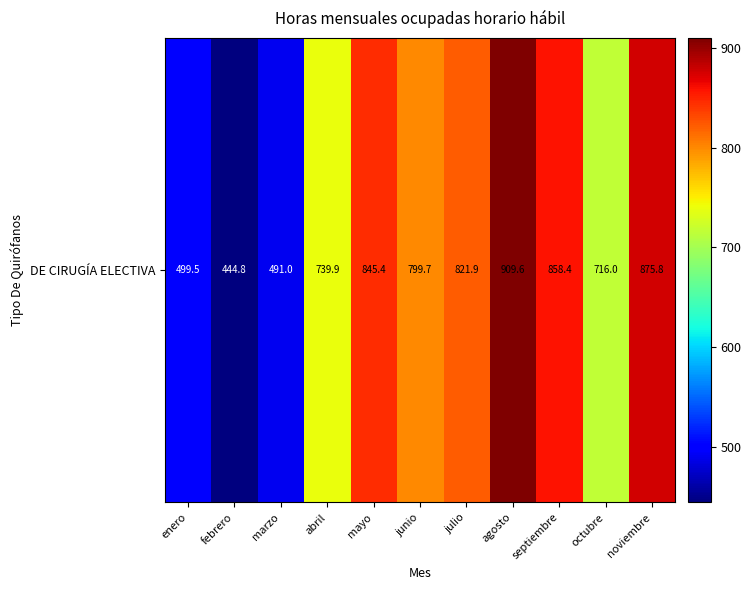

What is the minimum value shown in the chart?

444.8